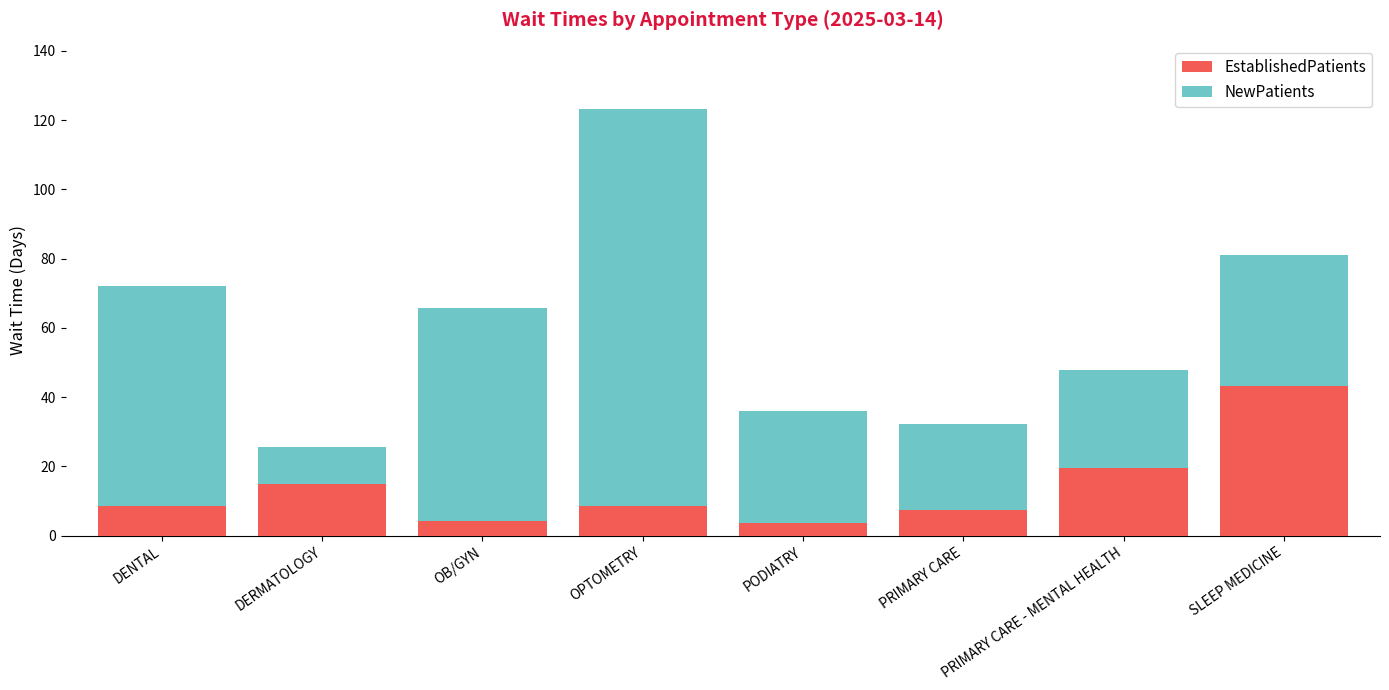

Is it true that EstablishedPatients equals 43.3 at SLEEP MEDICINE?

True